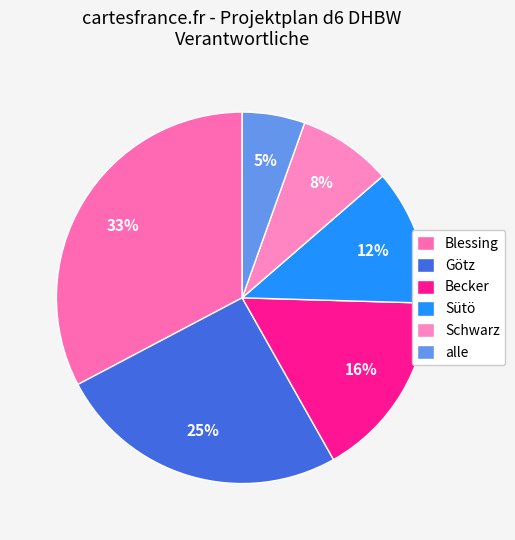

How many slices are in this pie chart?

6